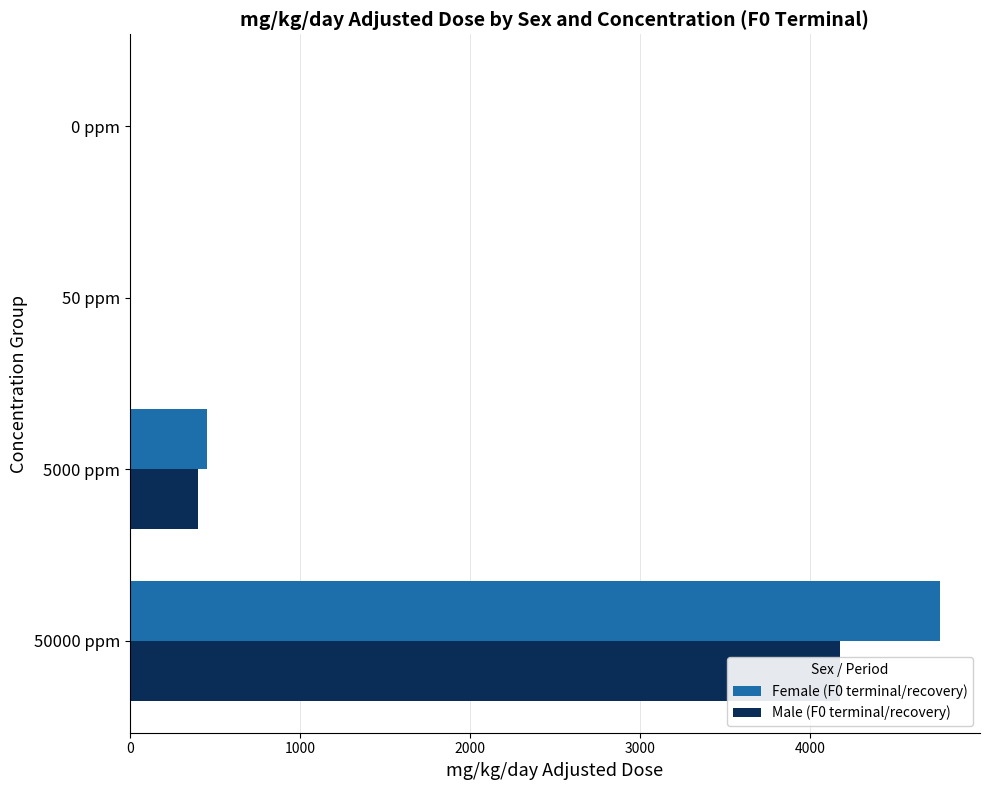

At how many categories does at least one series exceed 4451?

1